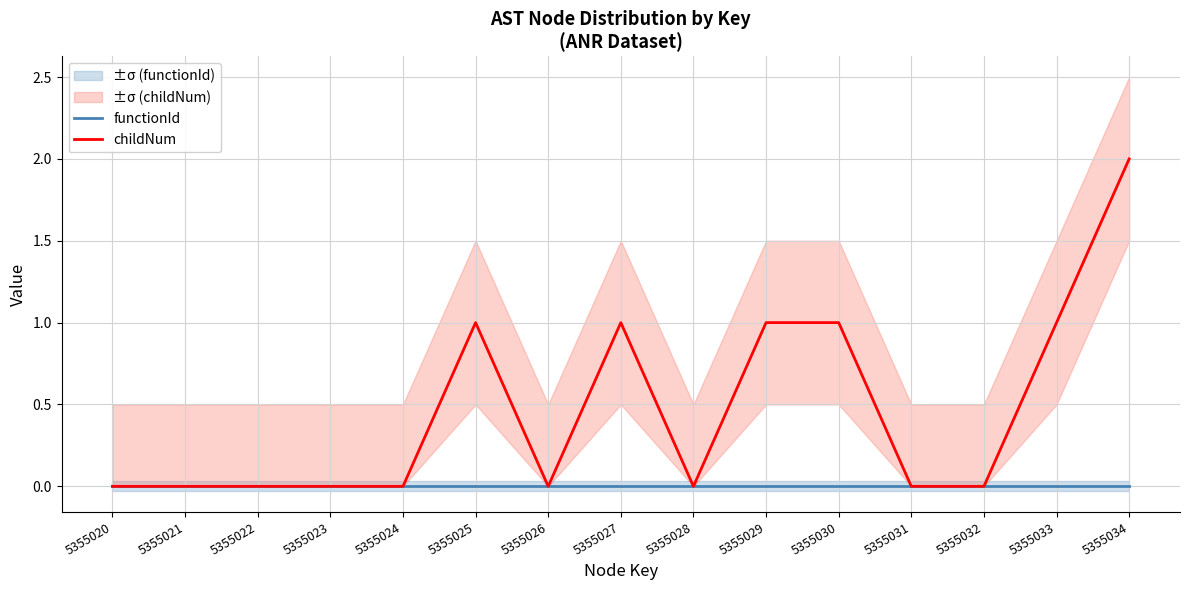

Between 5355023 and 5355032, which series saw the biggest shift?

functionId